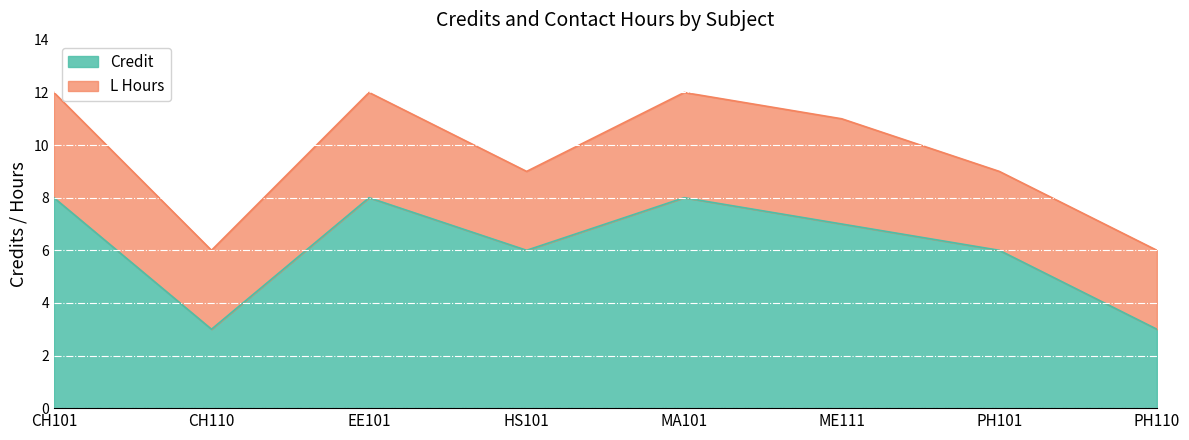

How many values are below 7?

4